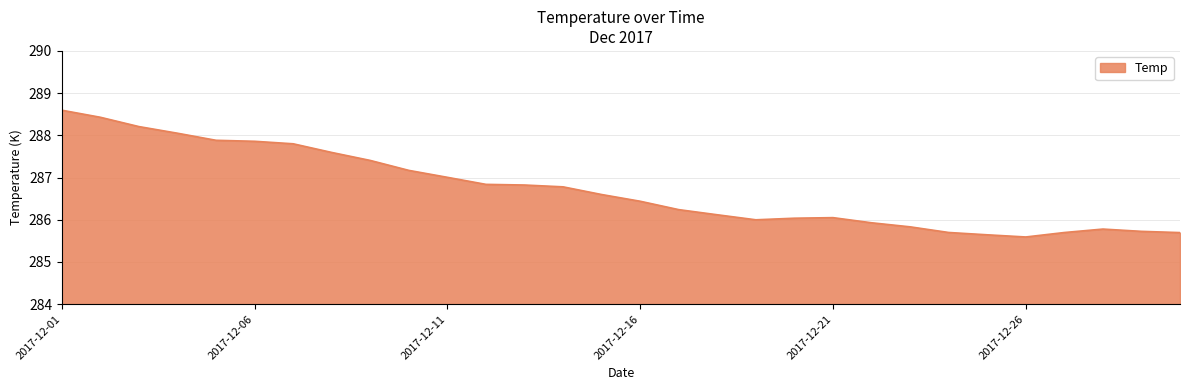

What is the minimum value shown in the chart?

285.6